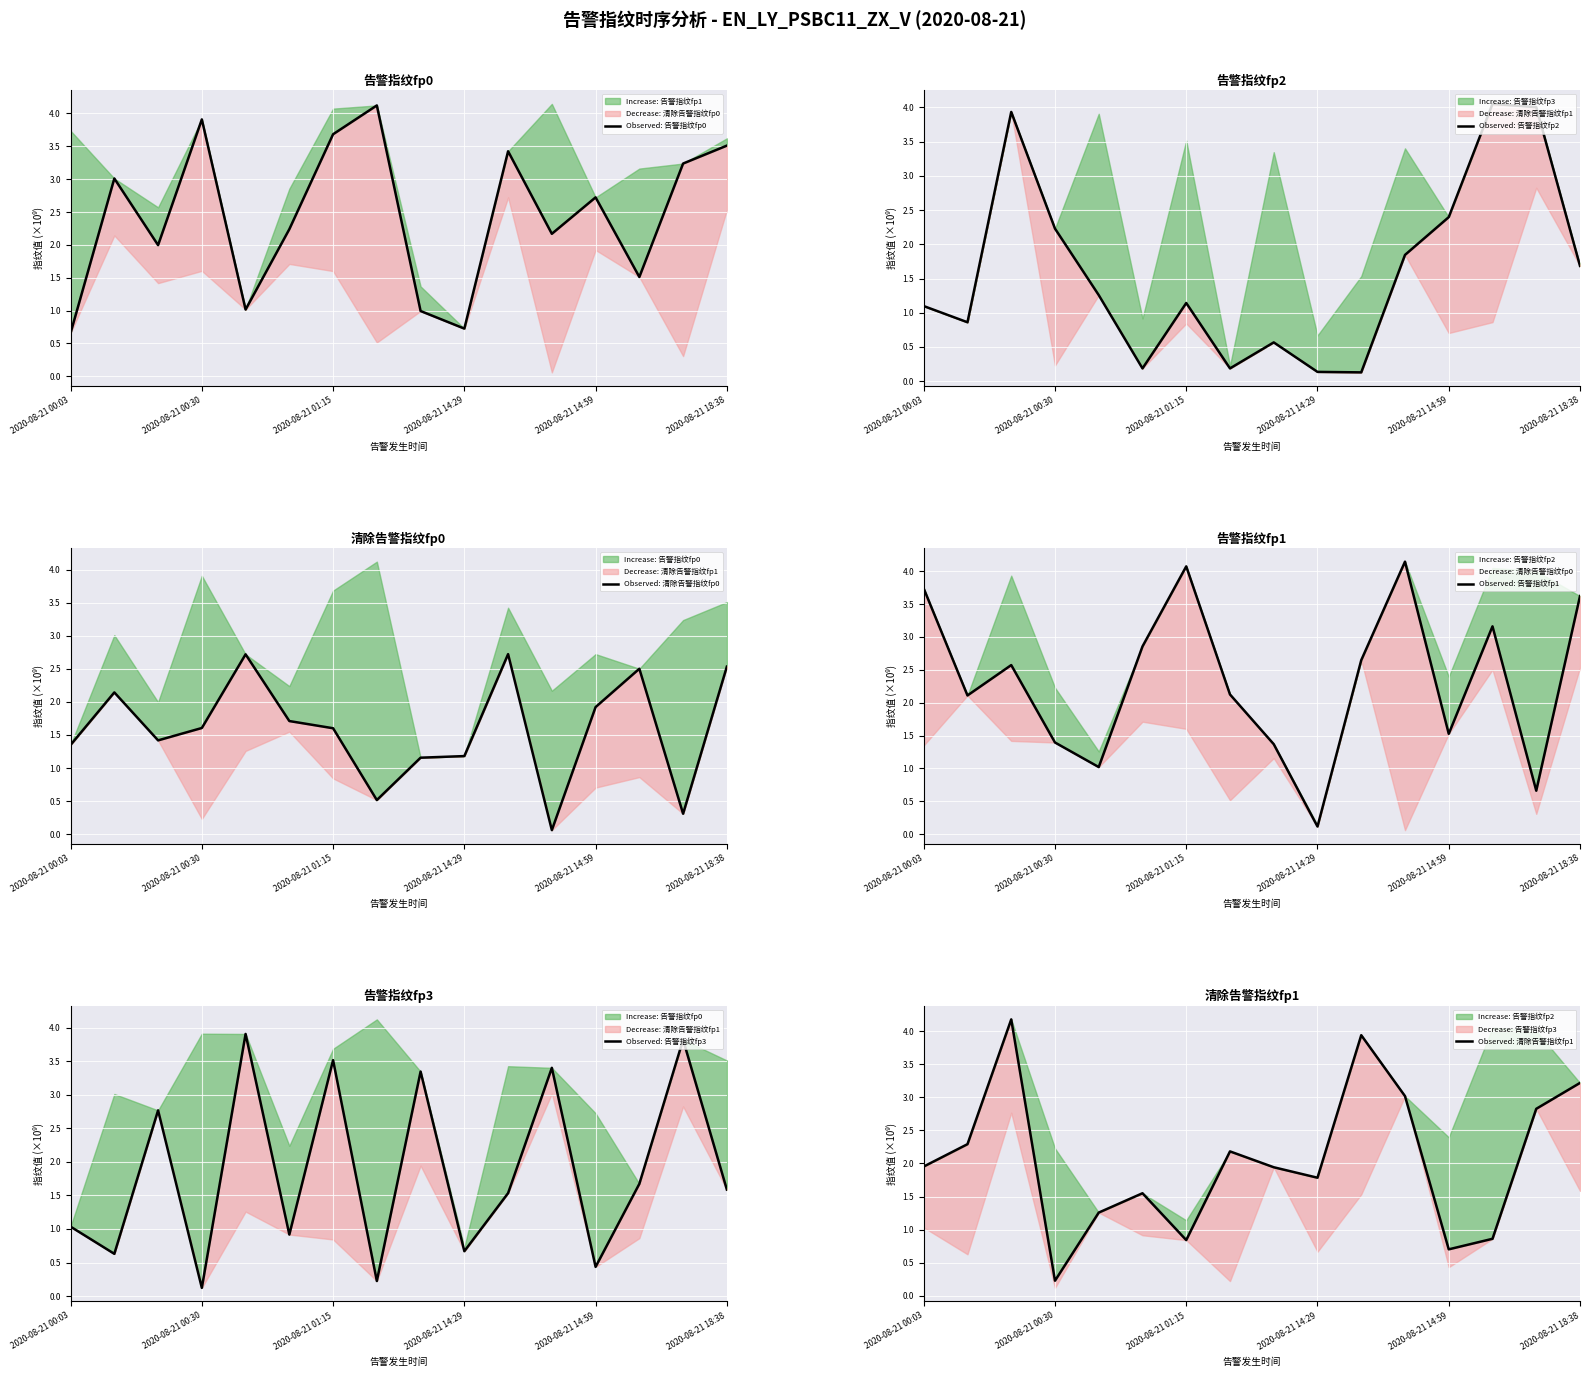

Where is Observed: 清除告警指纹fp1 nearest to the value 2?

2020-08-21 00:03